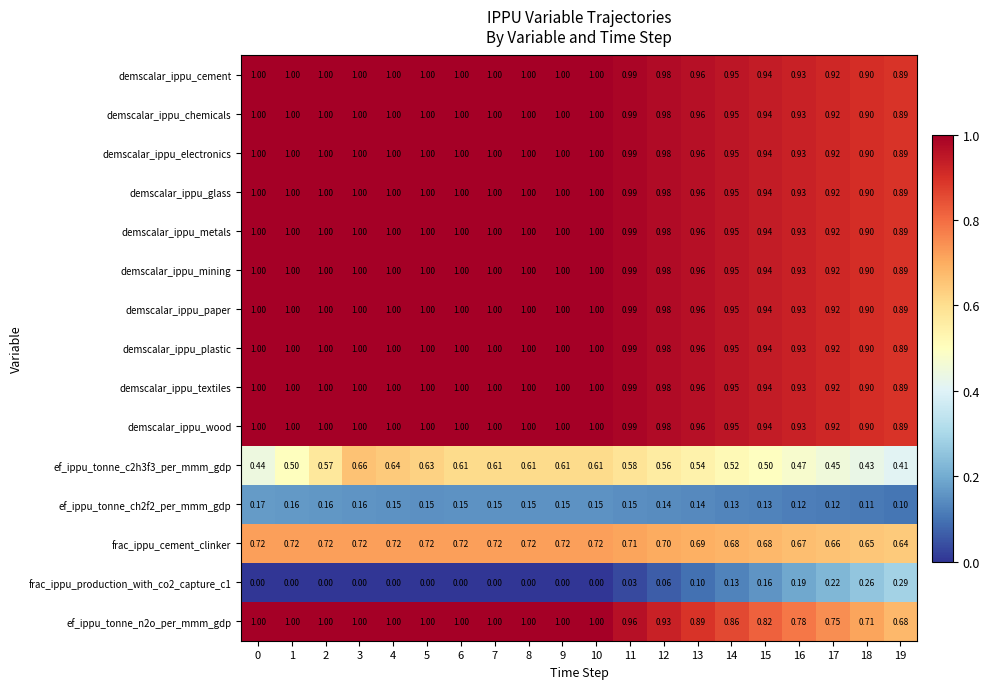

Is the value of ef_ippu_tonne_ch2f2_per_mmm_gdp at 10 greater than the value of demscalar_ippu_chemicals at 9?

No